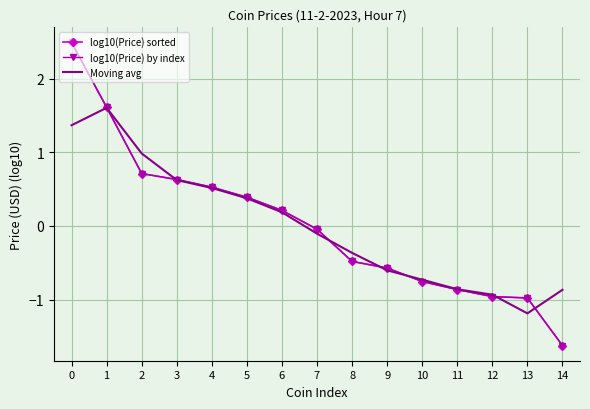

Between which two adjacent categories do Moving avg and log10(Price) by index first intersect?

1 and 2